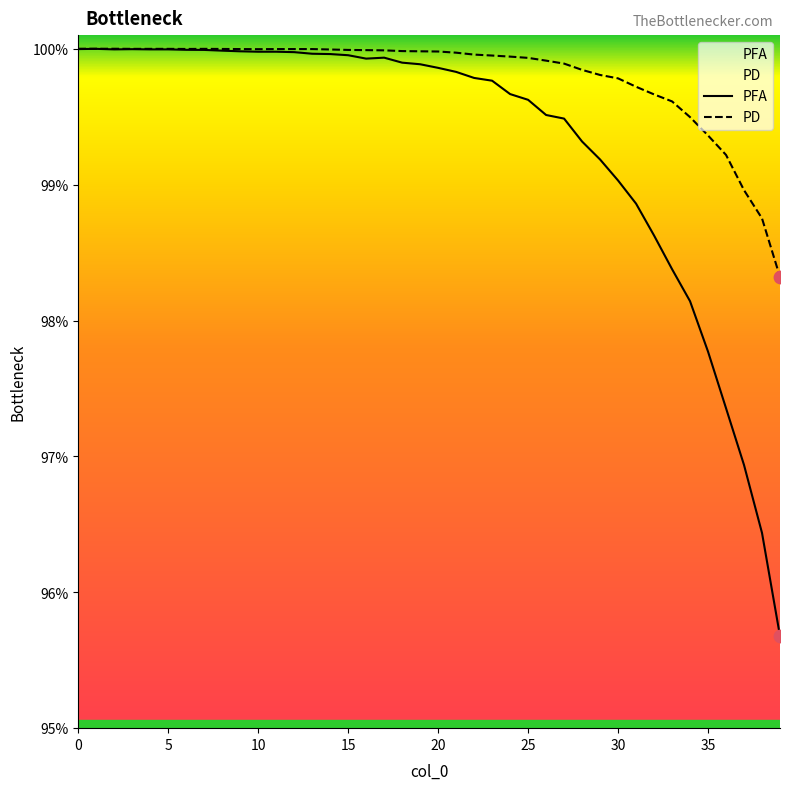

At which category is the sum across all series the highest?

5